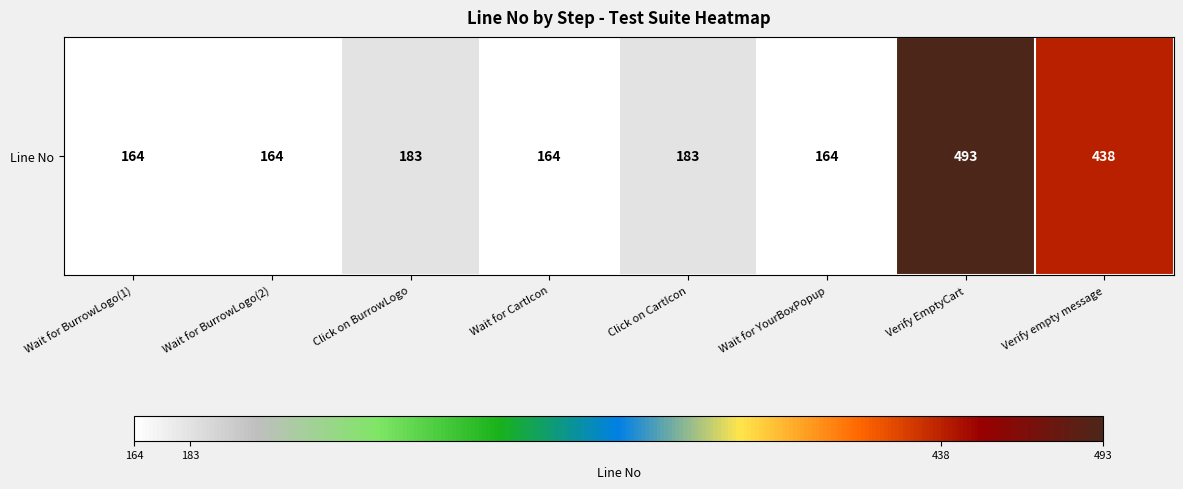

Between Click on BurrowLogo and Wait for YourBoxPopup, which is larger?

Click on BurrowLogo